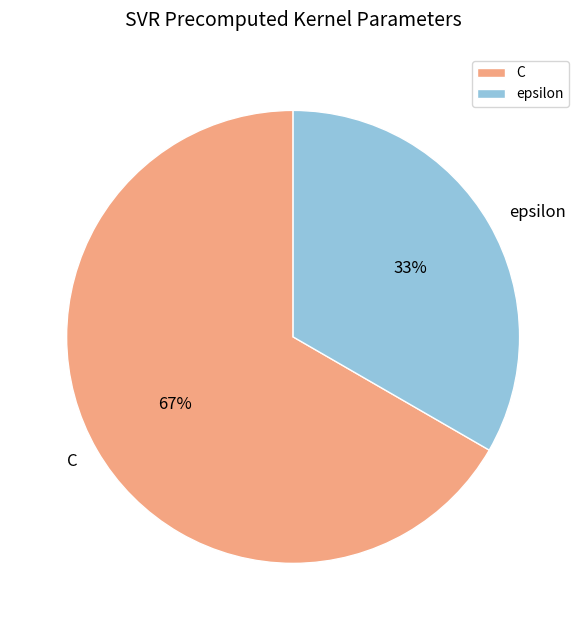

To the nearest percent, what portion does epsilon represent?

33%